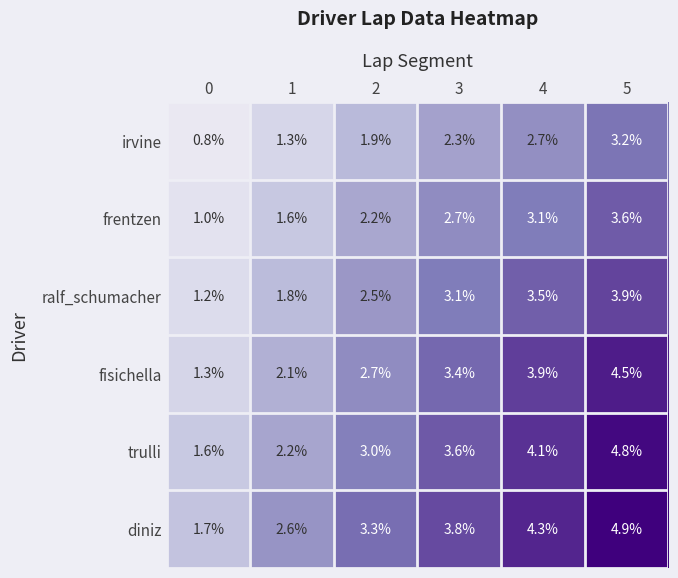

What is the difference between the fisichella values at 5 and 2?

1.8